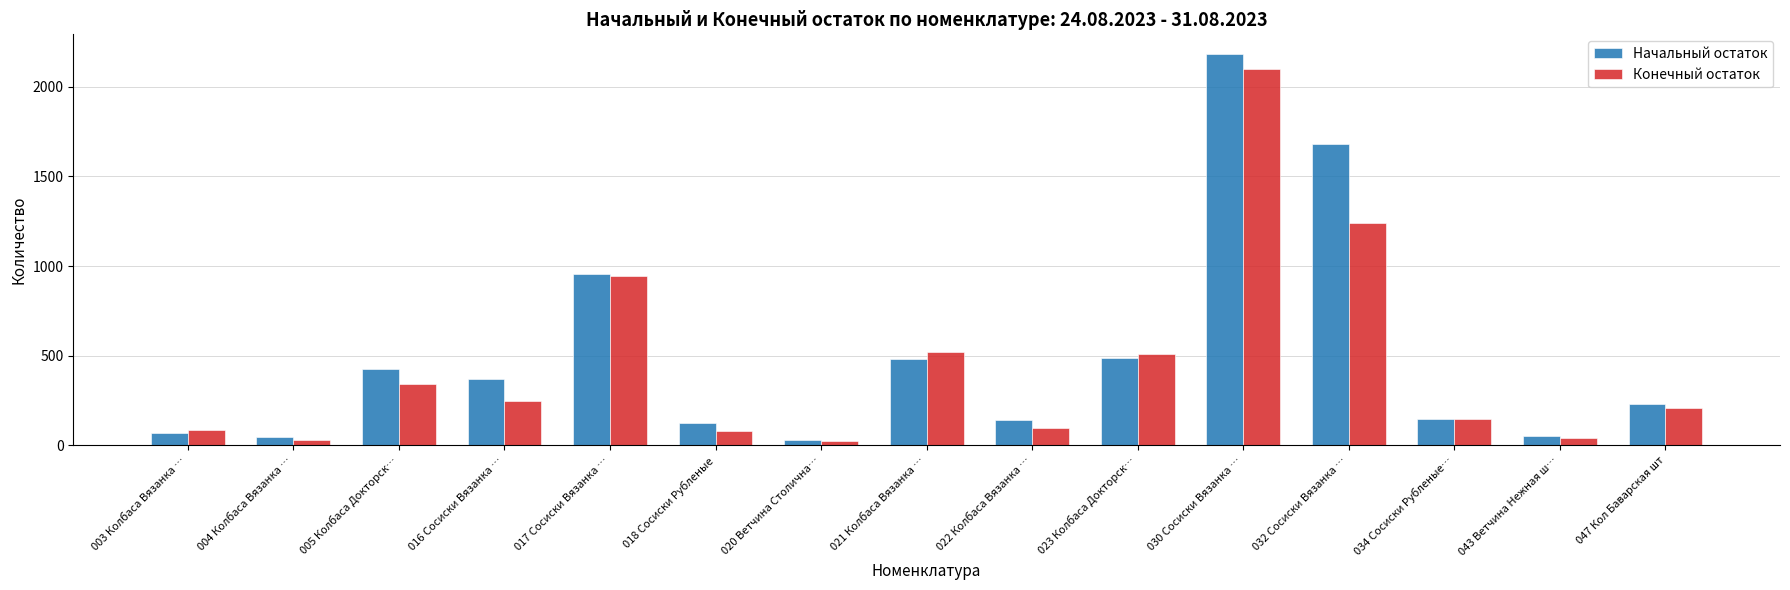

What position from the left is 047 Кол Баварская шт?

15